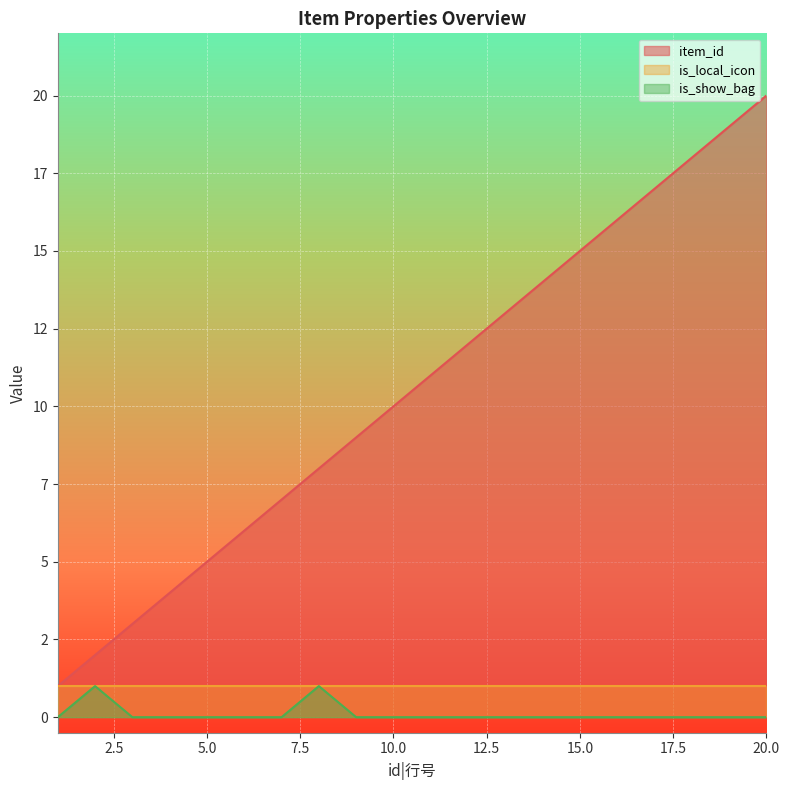

True or false: item_id and is_show_bag cross at least once.

False